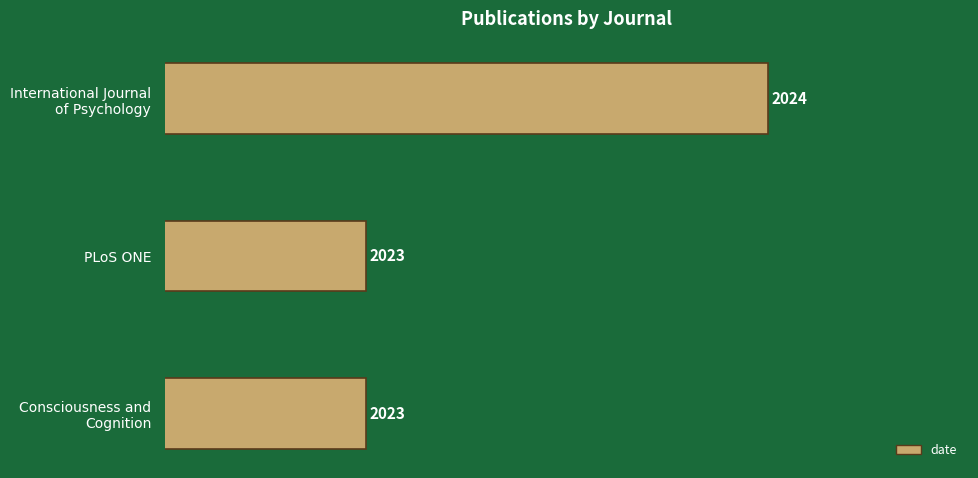

What is the maximum value shown in the chart?

2024